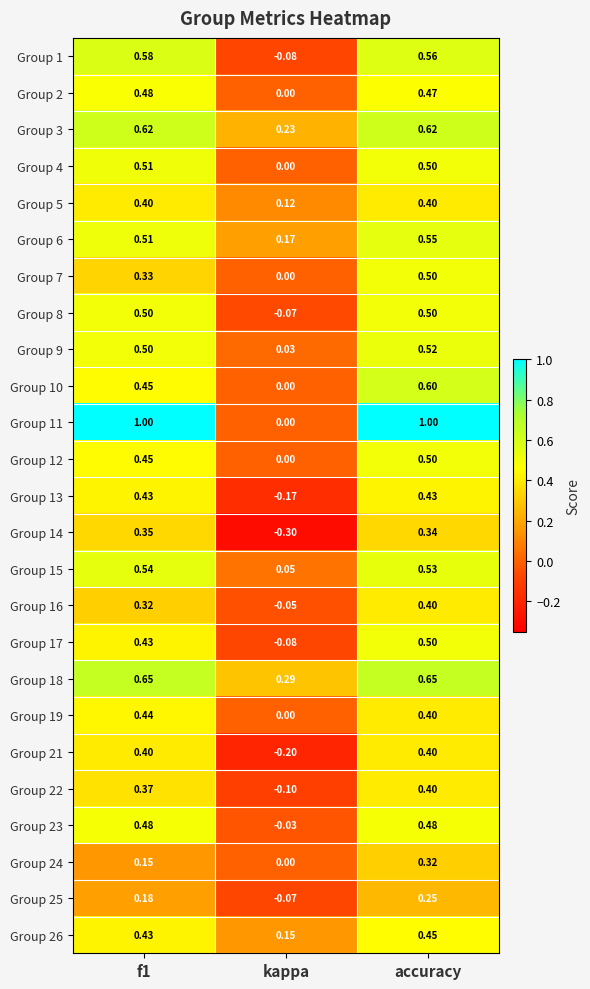

At which label is Group 13 closest to 0?

kappa